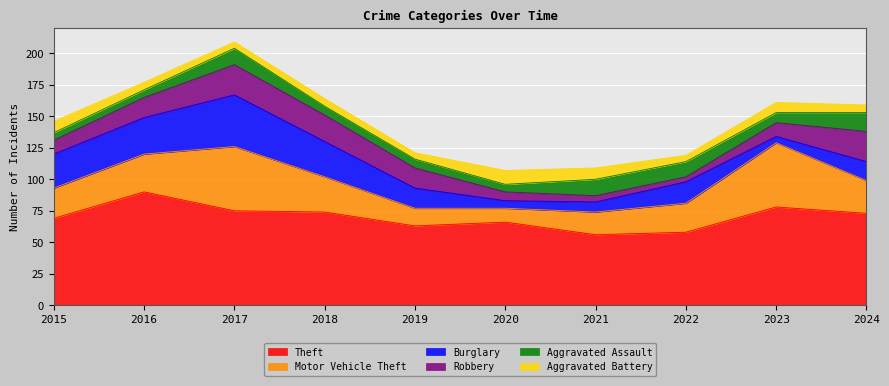

Which series has the largest range (max minus min)?

Motor Vehicle Theft